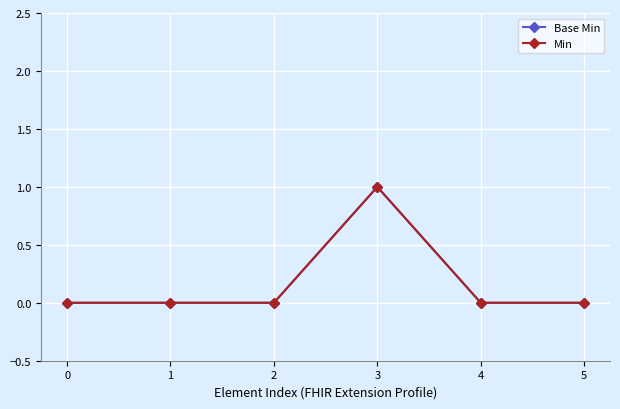

At 5, list the series in order from largest to smallest.

Base Min, Min